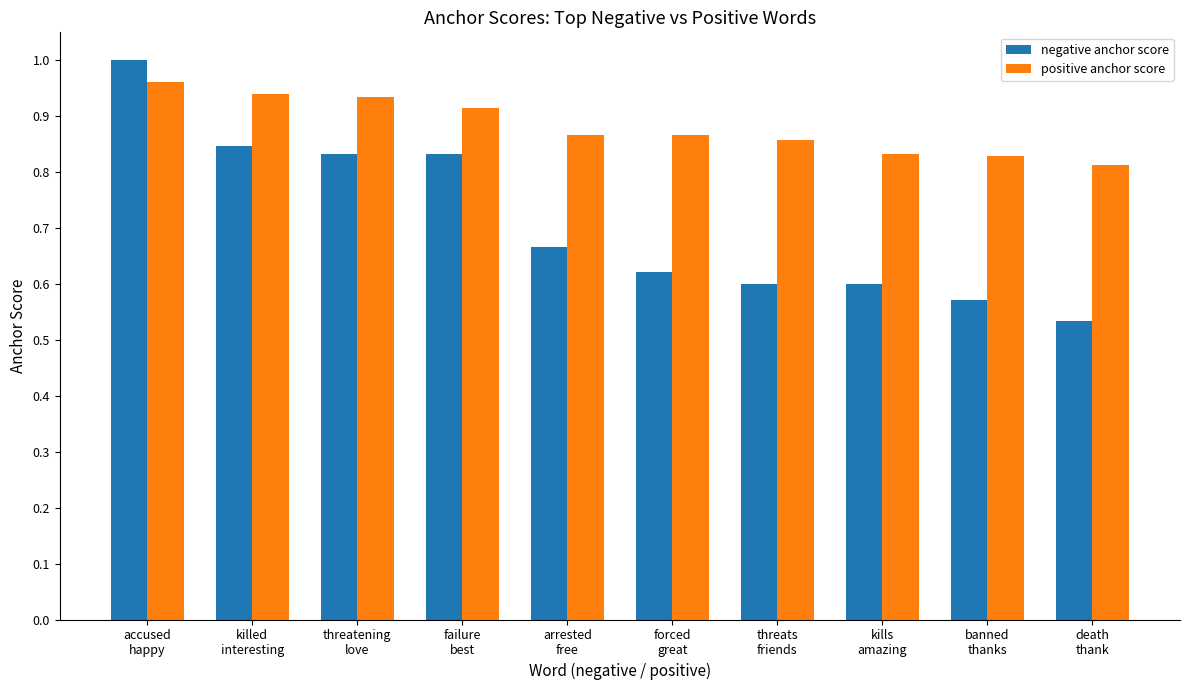

Which category has the lowest value in the positive anchor score series?

death
thank